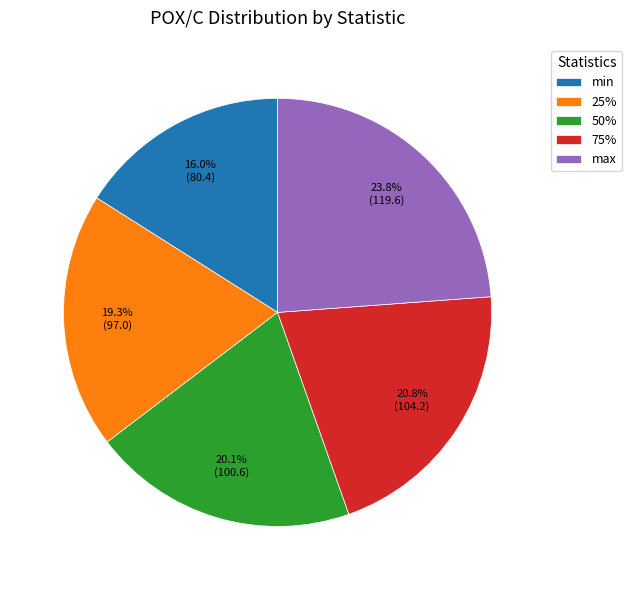

What is the ratio of the value at max to the value at 50%?

1.2